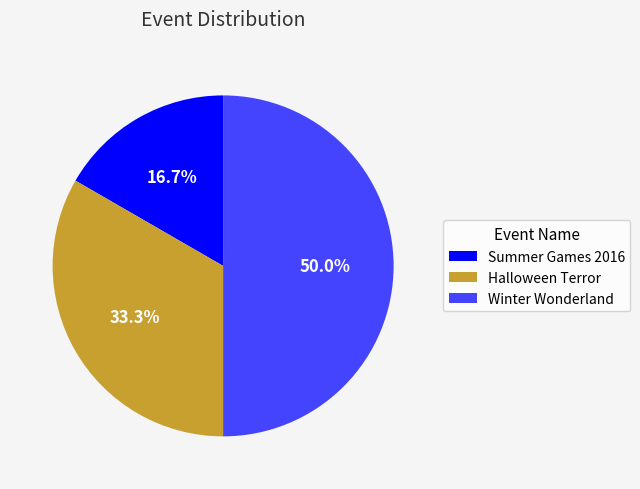

How many segments does this pie chart have?

3